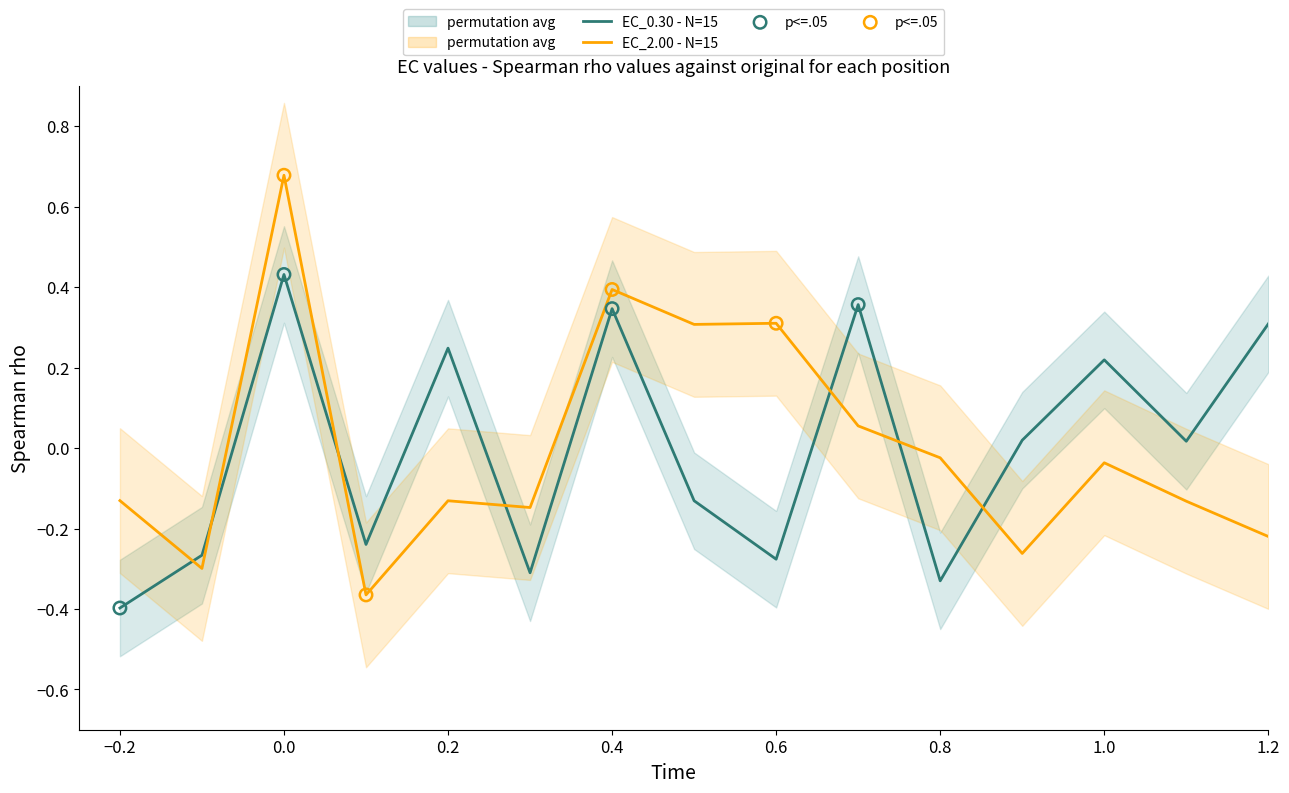

Which series has the largest total across all categories?

EC_2.00